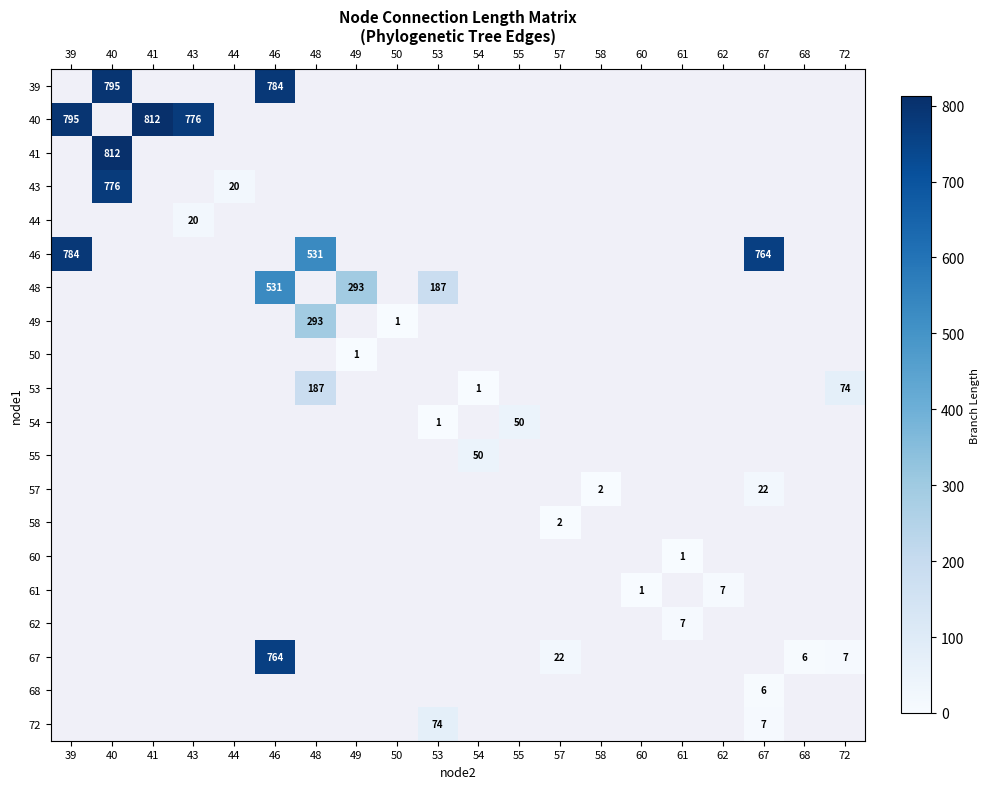

The 46 series shows 531 at 48. True or false?

True